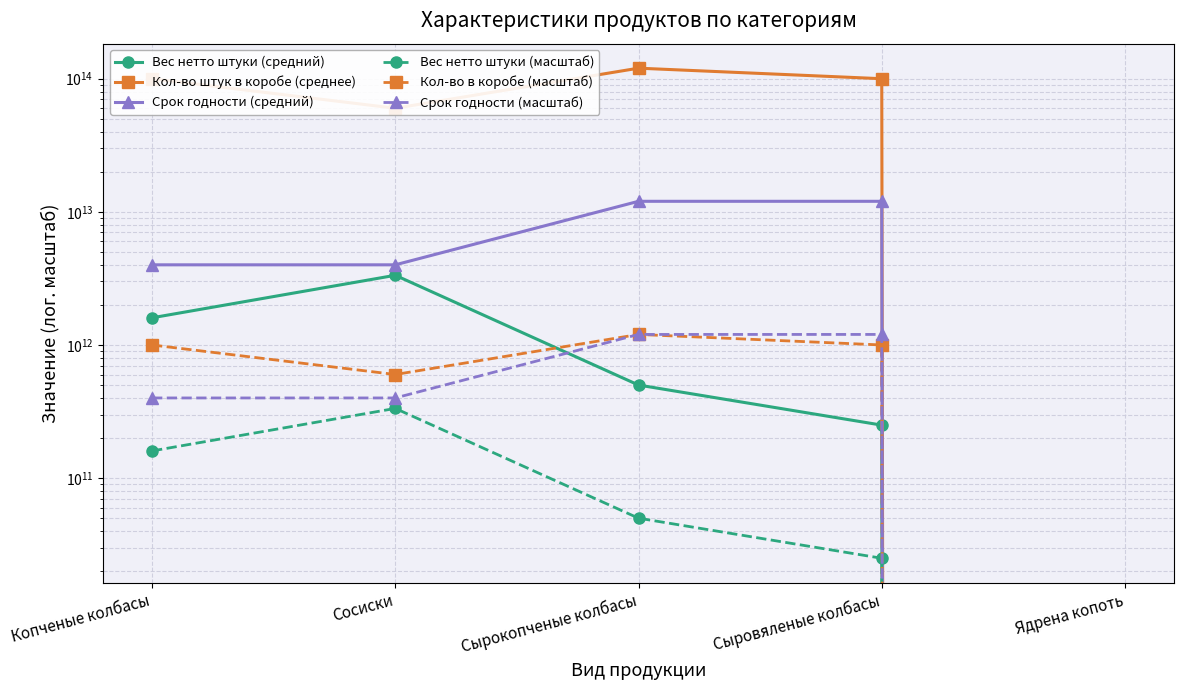

What is the difference between the highest and lowest values at Копченые колбасы?

99840000000000